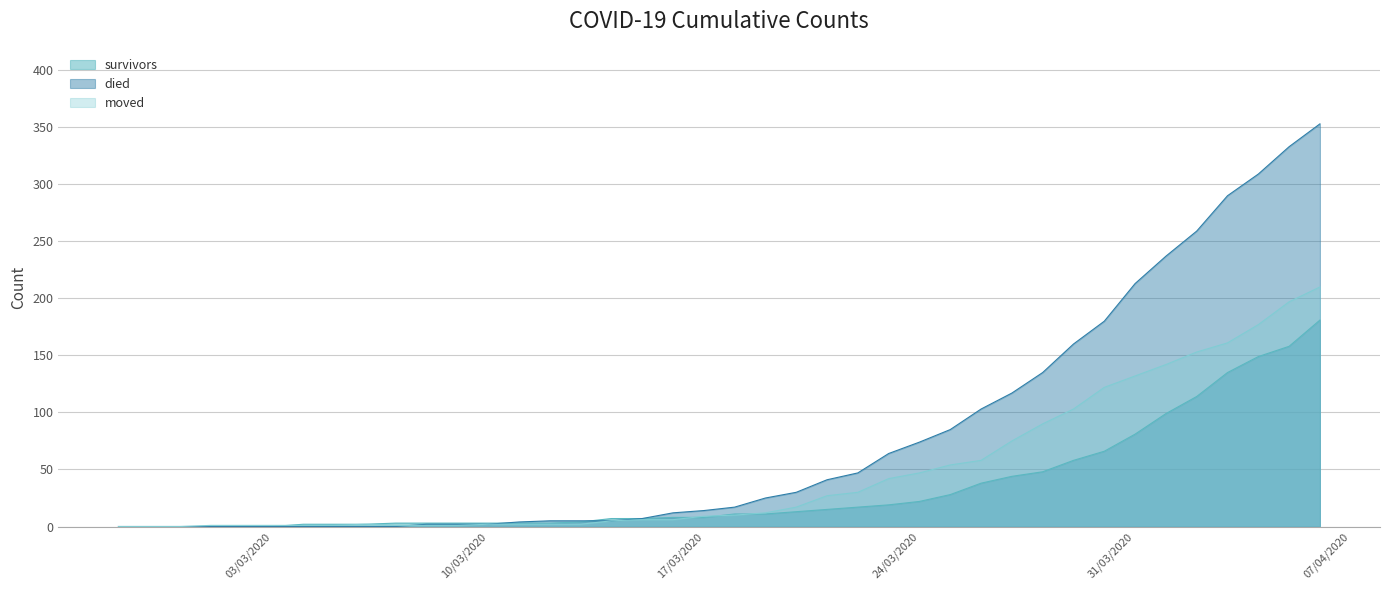

Which series has the widest spread of values?

died